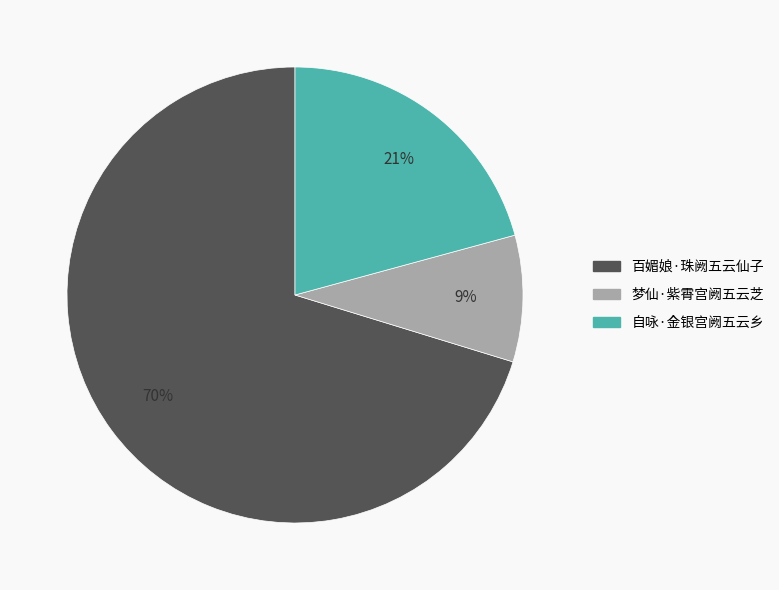

Do 百媚娘·珠阙五云仙子 and 梦仙·紫霄宫阙五云芝 together represent more than half of the pie?

Yes